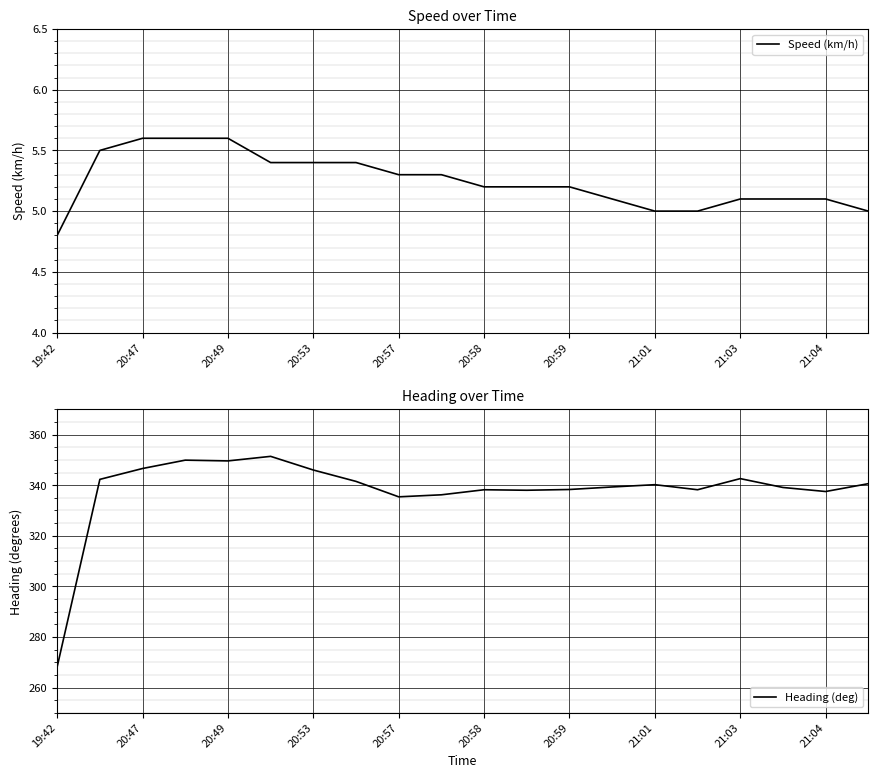

What is the value of the Speed (km/h) point at the 11th from the left?

5.2